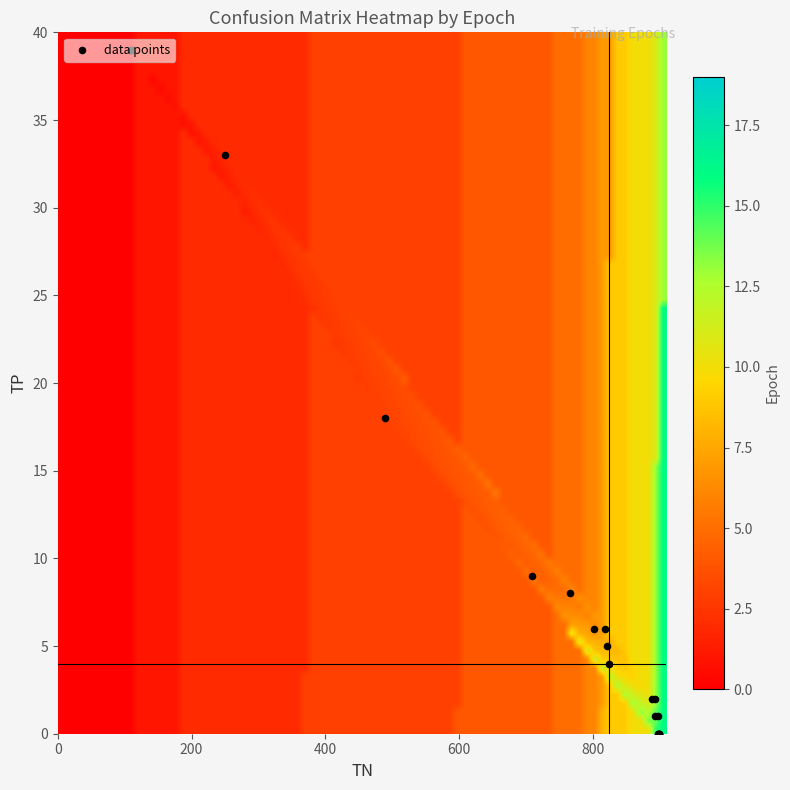

What is the difference between the values at 8 and 16?

5